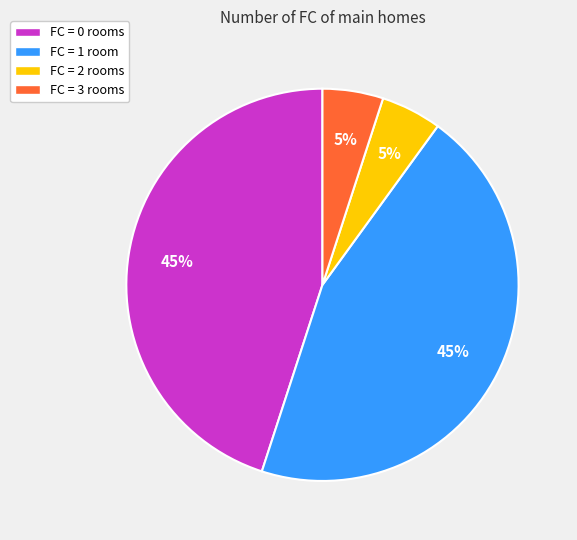

The FC = 0 slice represents 45% of the pie. True or false?

True